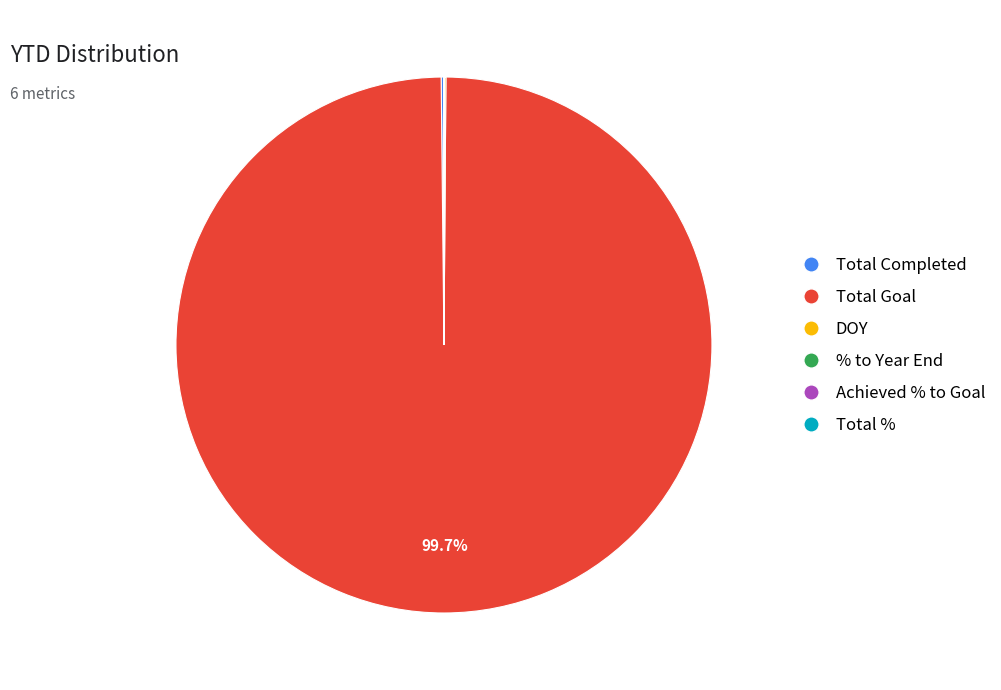

Is there any slice that represents more than half of the pie?

Yes